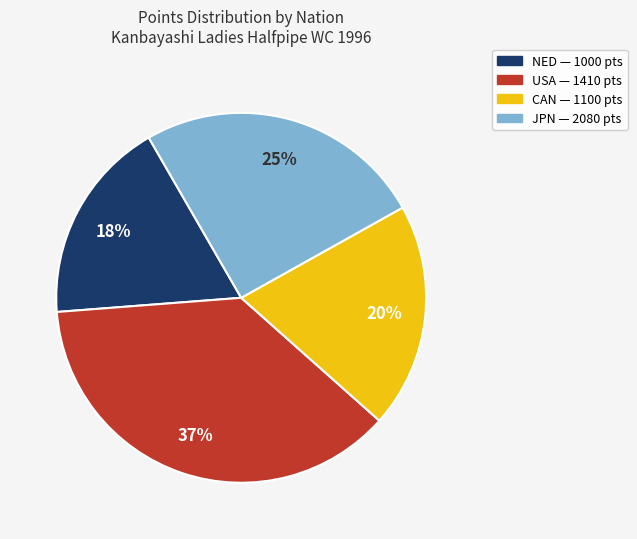

Is there a majority slice in this chart?

No